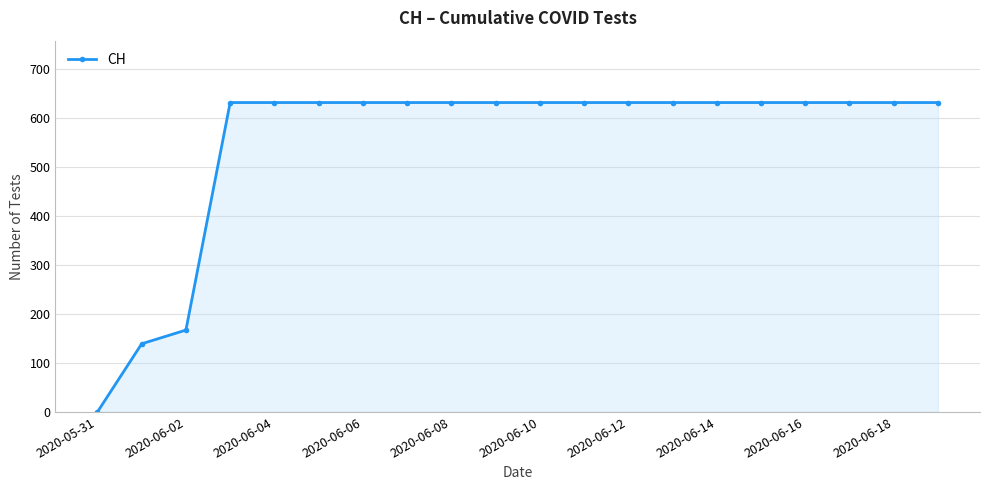

What is the sum of all values?

11033